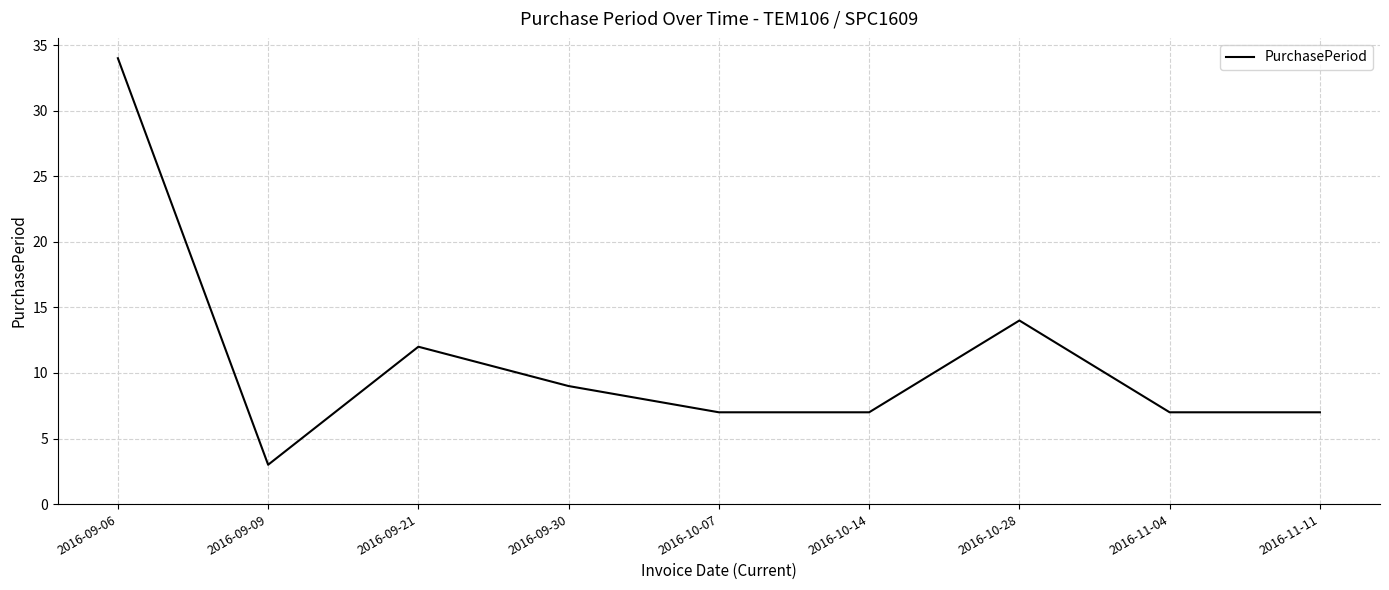

Reading left to right, what are all the values shown in this chart?

34	3	12	9	7	7	14	7	7